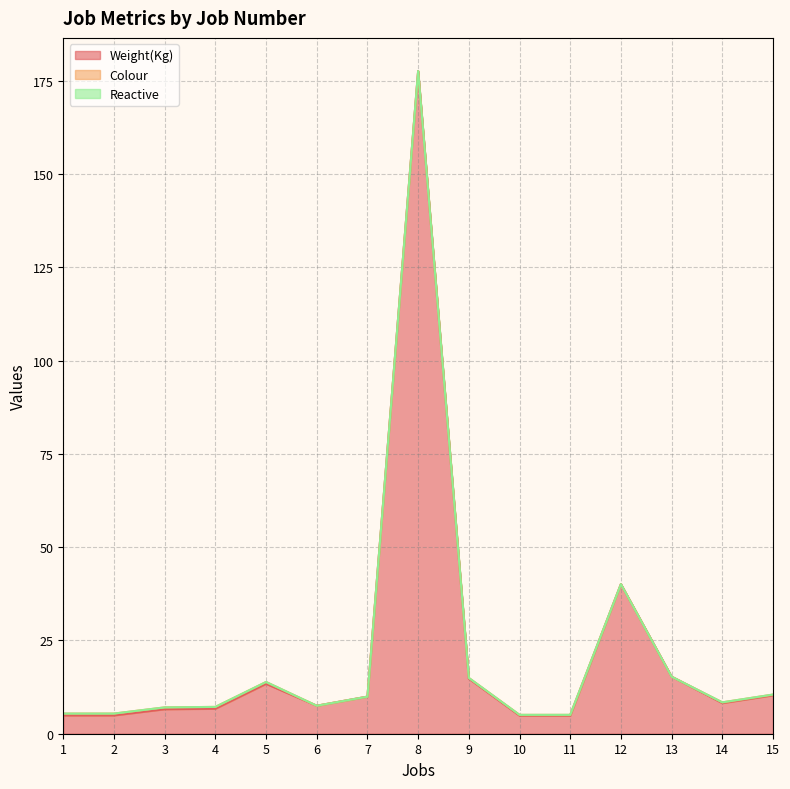

List the series in order of their peak value, lowest first.

Reactive, Colour, Weight(Kg)